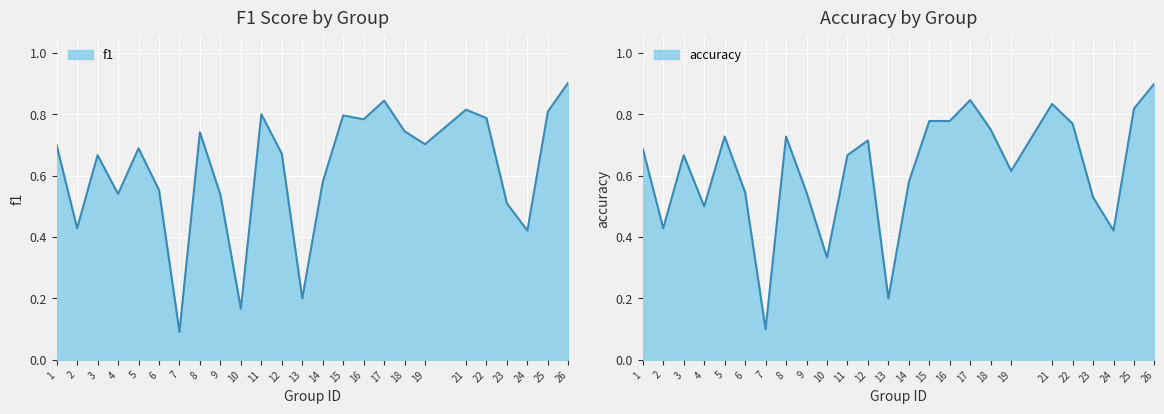

At which label does f1 reach its minimum?

7